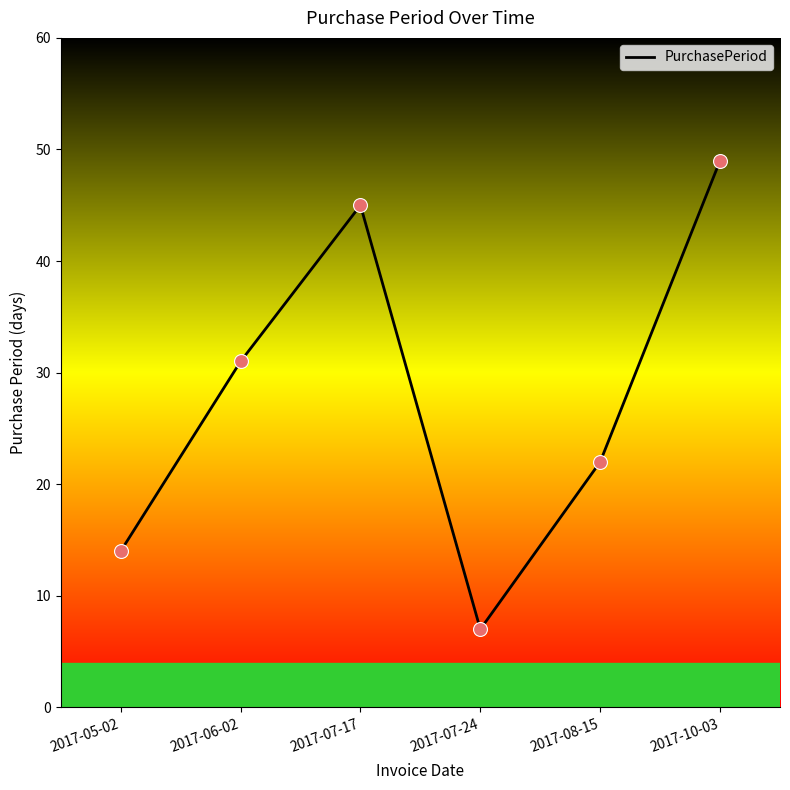

Which has a higher value, 2017-10-03 or 2017-07-24?

2017-10-03